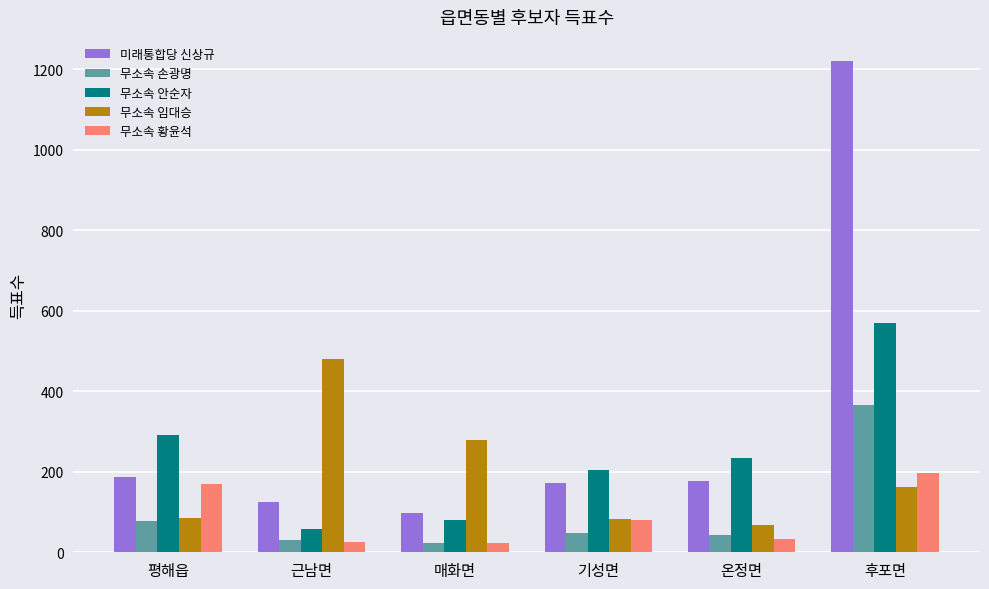

Which series has the largest range (max minus min)?

미래통합당 신상규